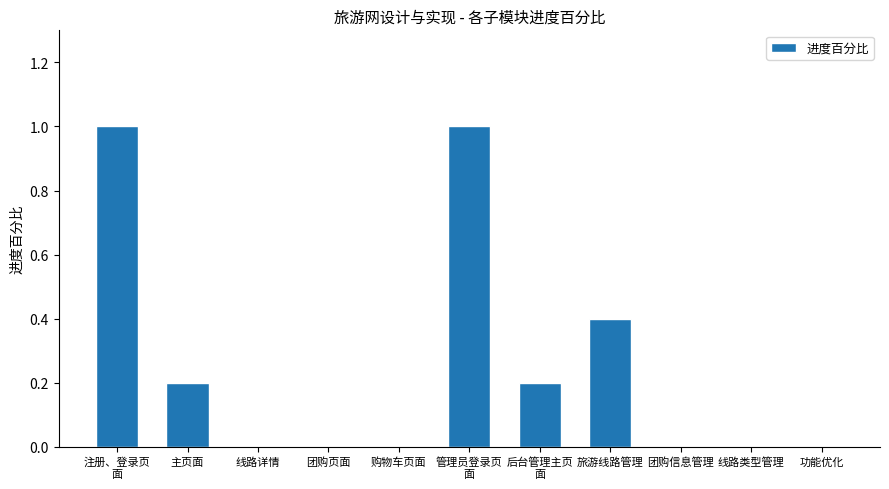

The value at 主页面 is 0.1. True or false?

False